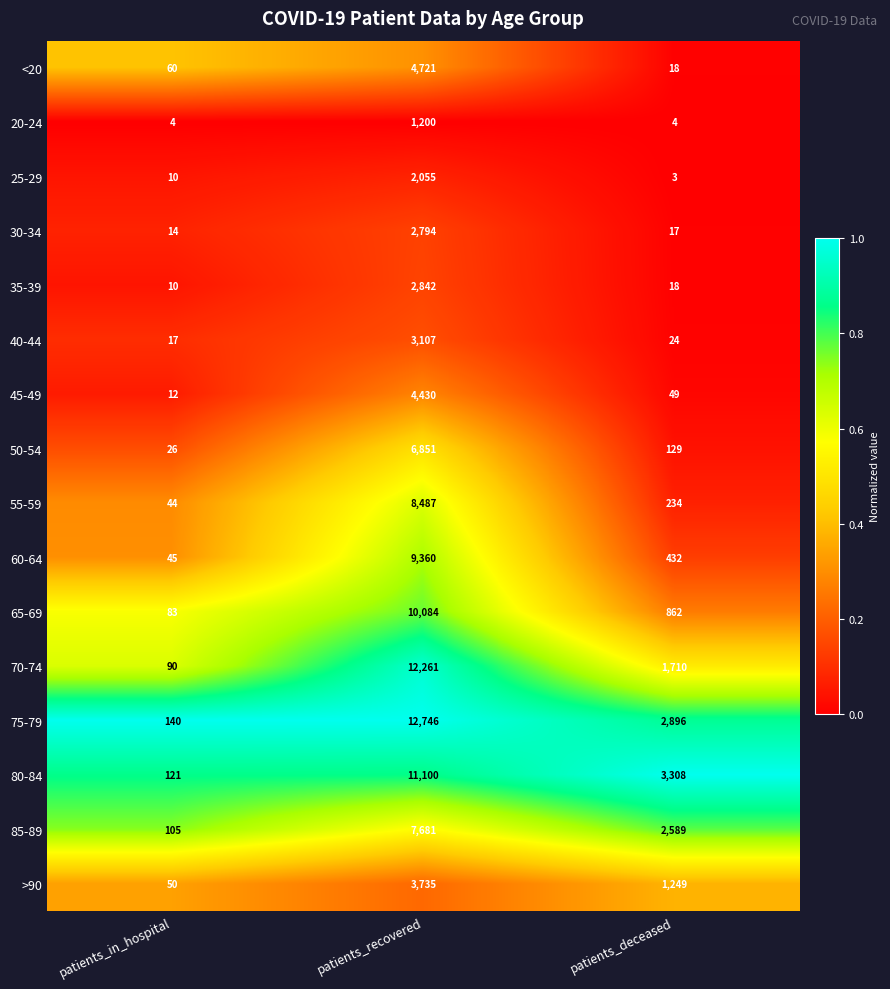

Rank the series by their maximum value, from highest to lowest.

75-79, 70-74, 80-84, 65-69, 60-64, 55-59, 85-89, 50-54, <20, 45-49, >90, 40-44, 35-39, 30-34, 25-29, 20-24